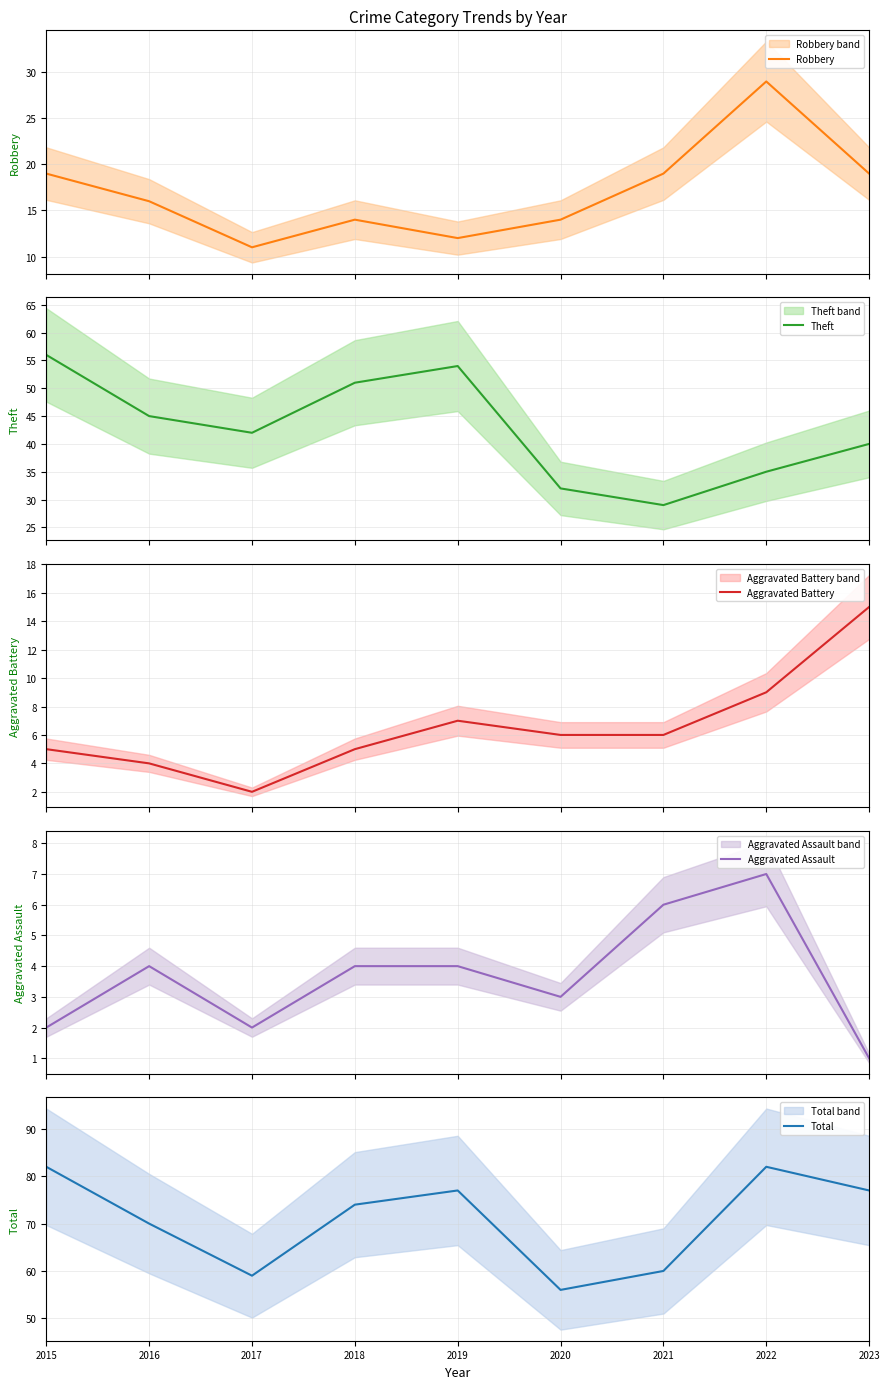

Which label corresponds to the largest value in the chart?

2015